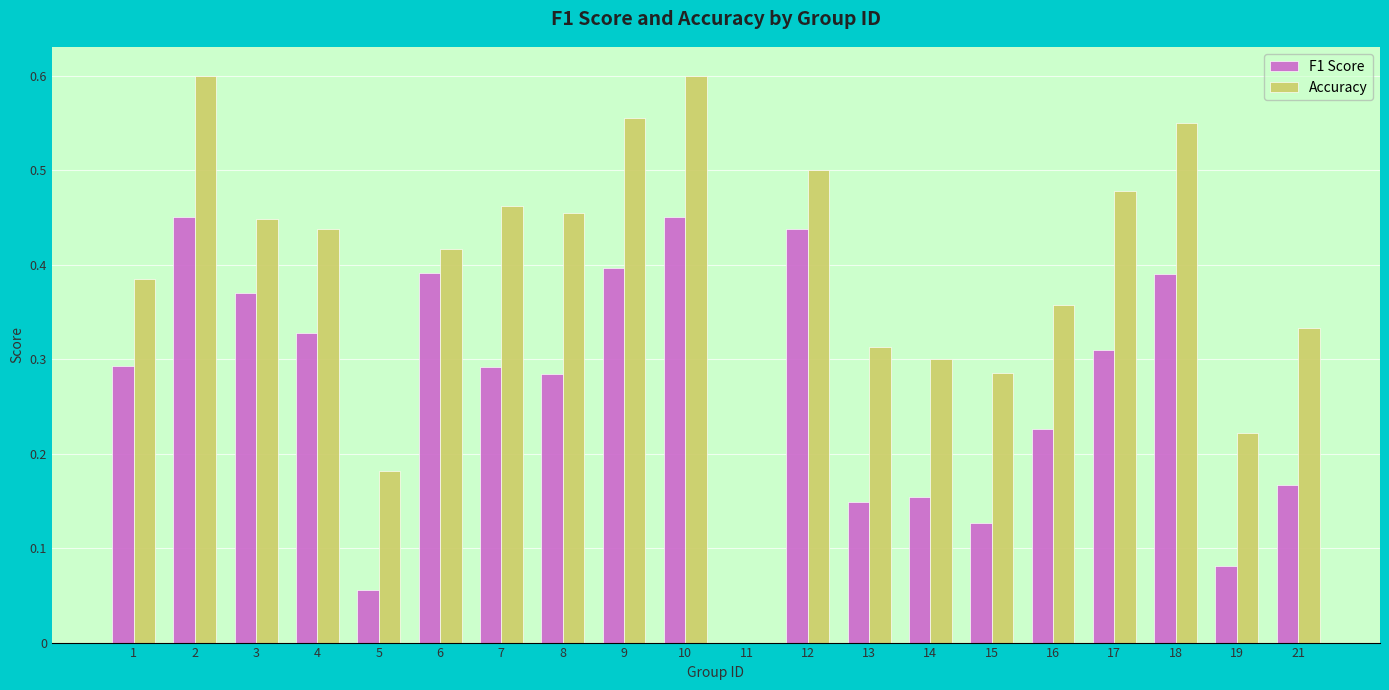

What is the total value across all series at 18?

0.9